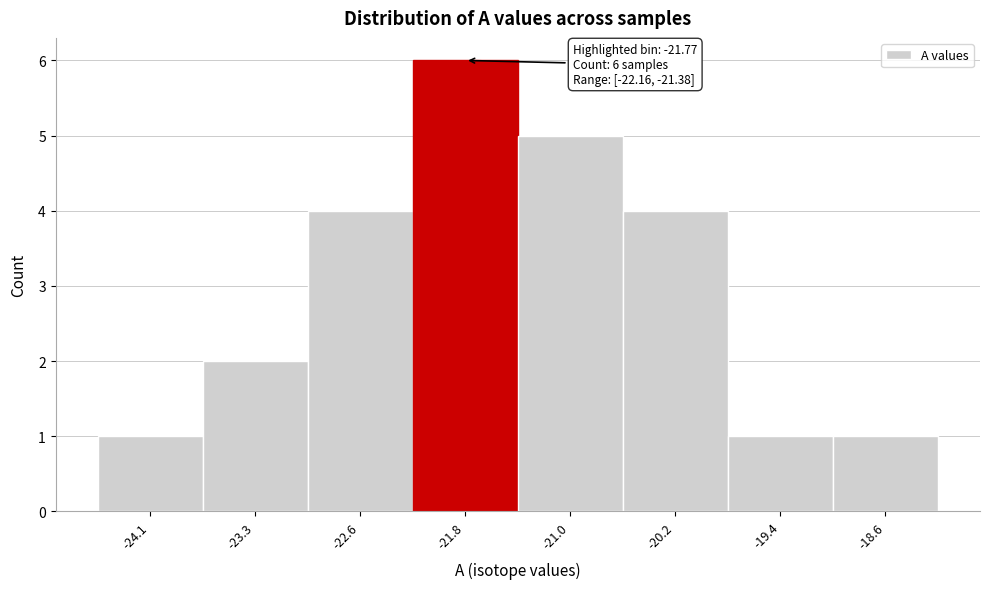

Over which range of the x-axis is the bar tallest?

-22.16 to -21.38